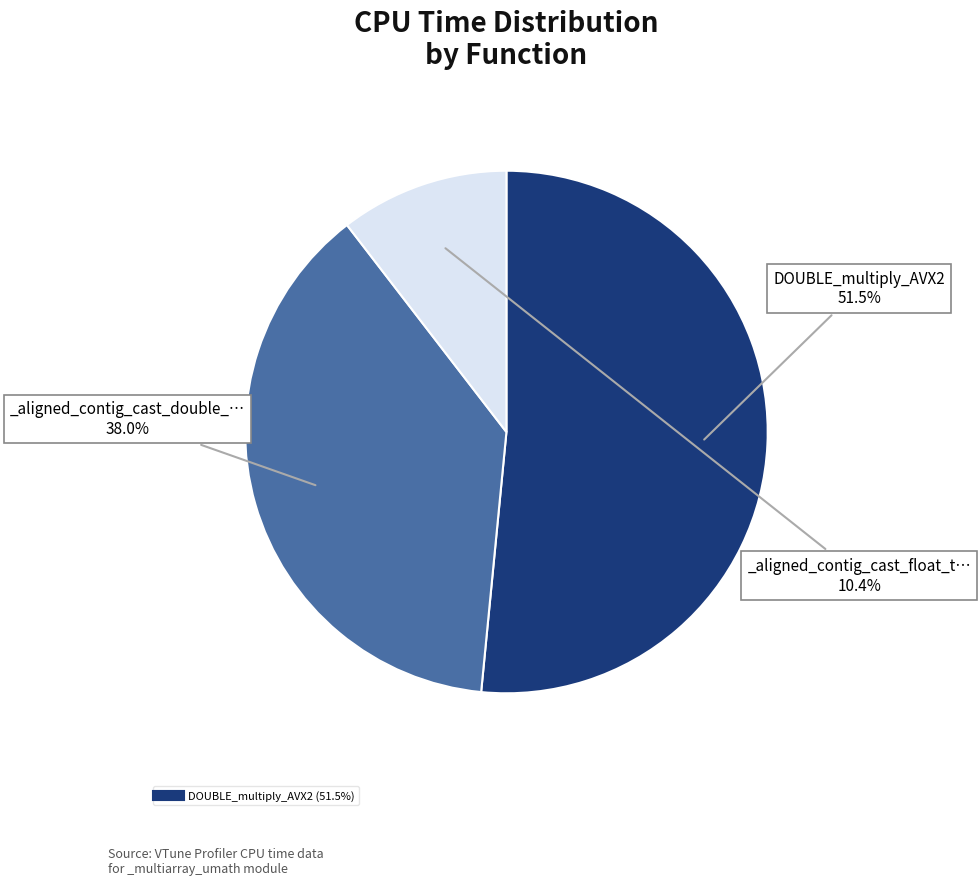

Is there any slice that represents more than half of the pie?

Yes